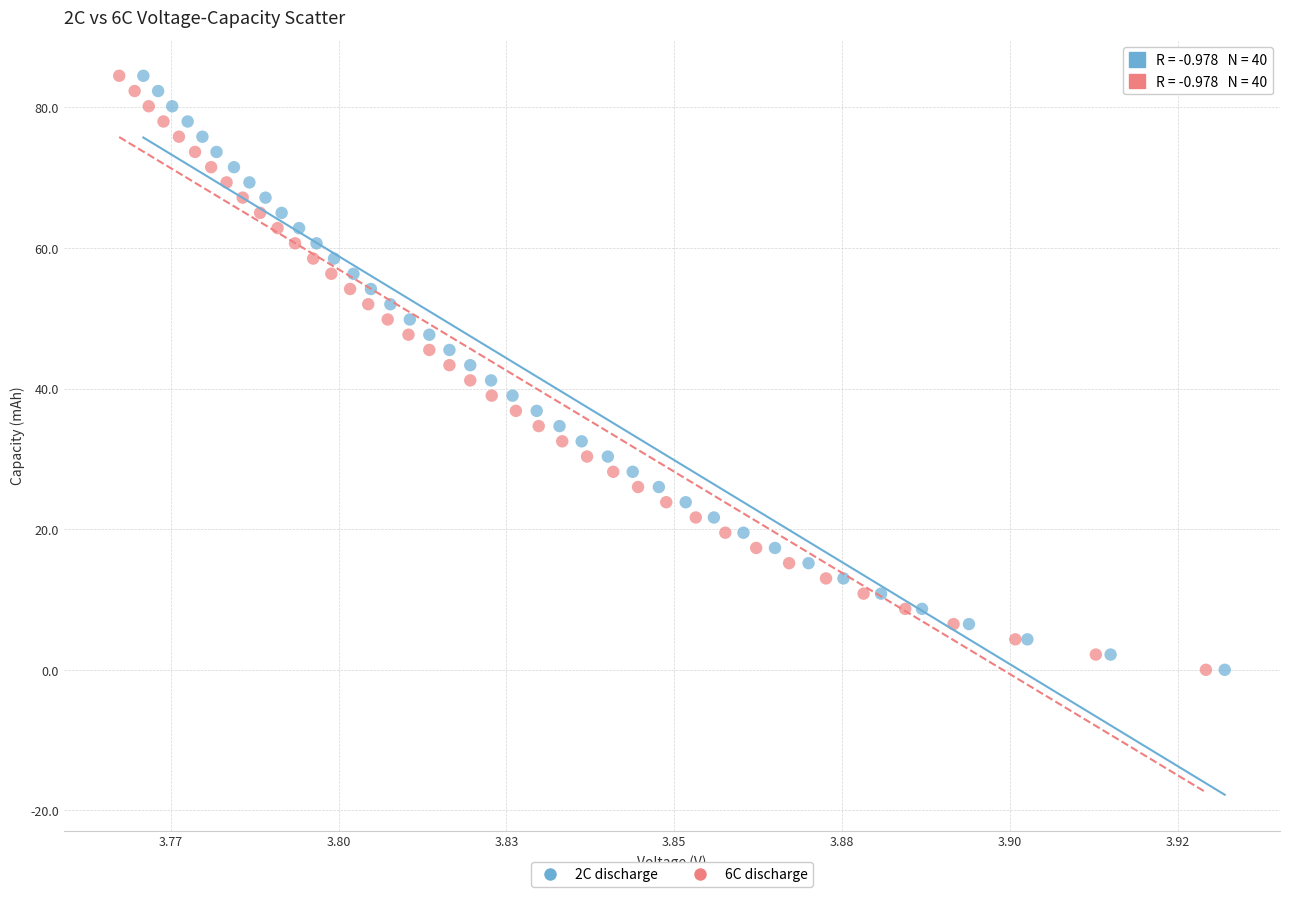

What are all the series names shown in the legend?

2C discharge, 6C discharge